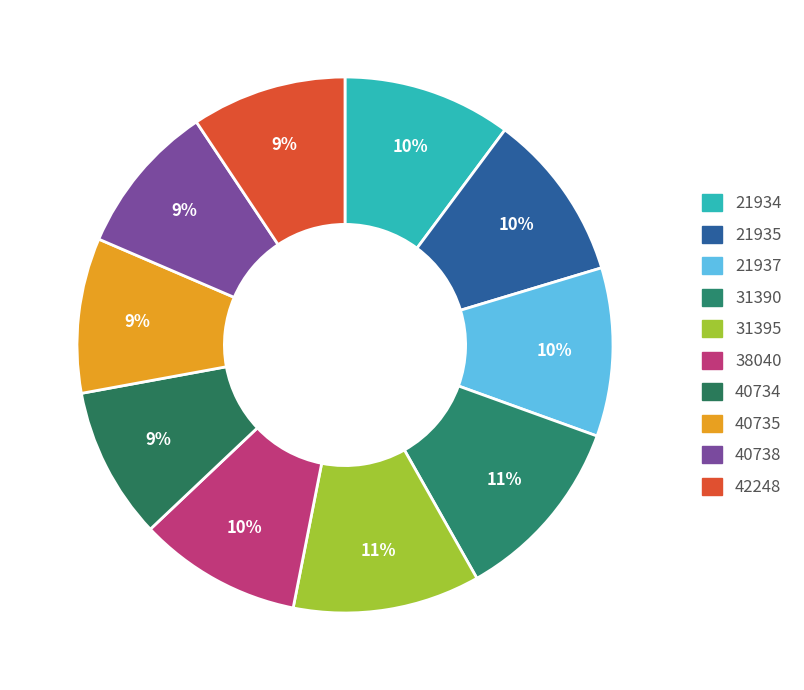

To the nearest percent, what is the difference between the 38040 and 31395 slice percentages?

1%